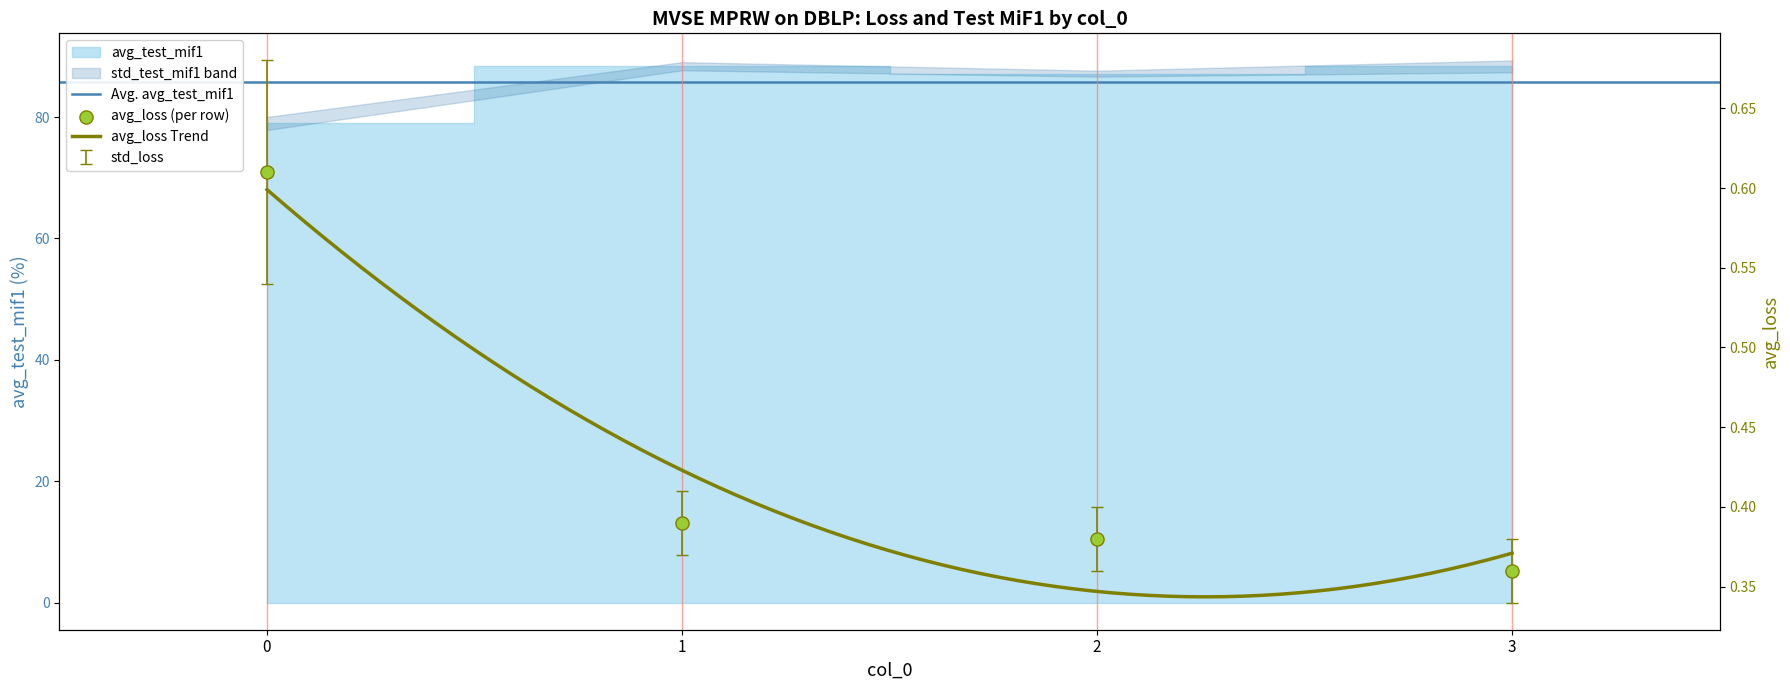

Which series has the widest spread of Y values?

avg_test_mif1